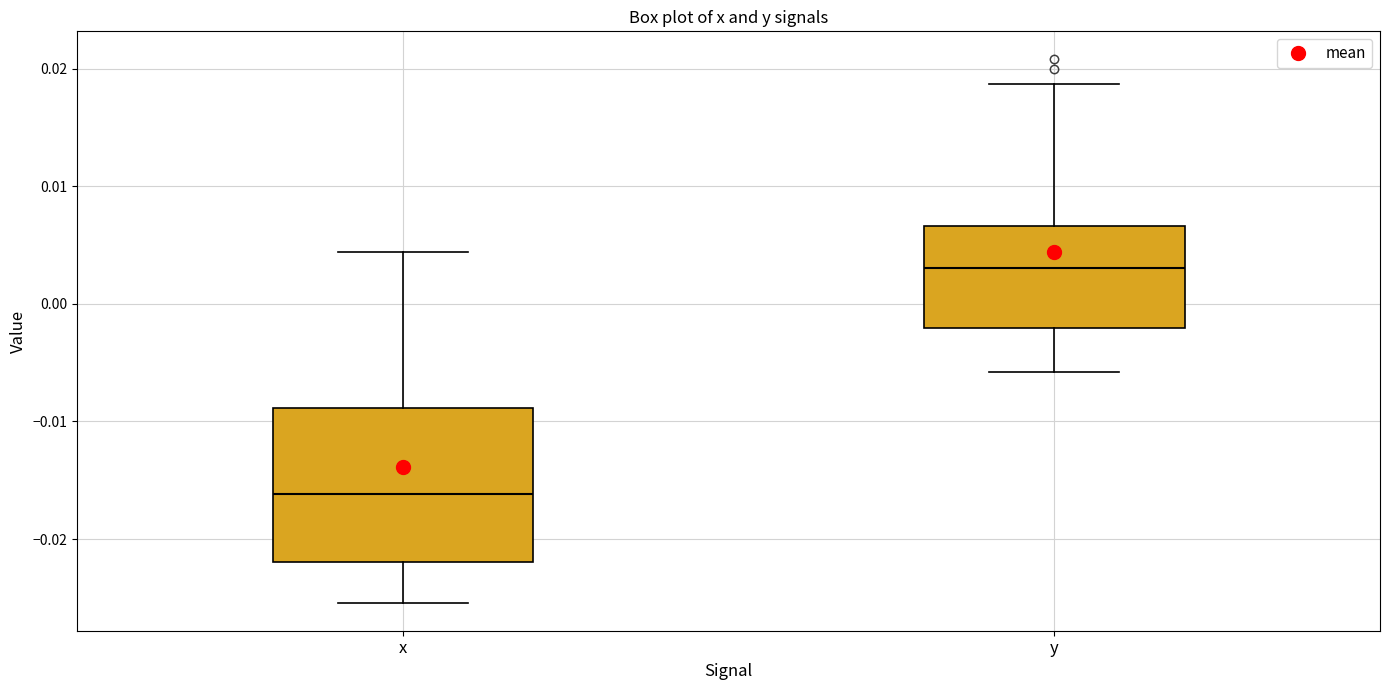

Which box has the lowest median line?

x